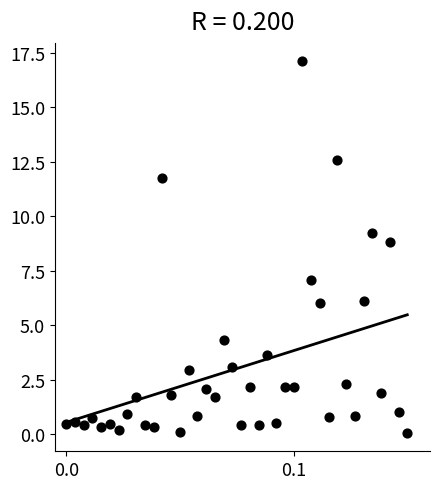

What is the range of Y values (max minus min)?

17.0